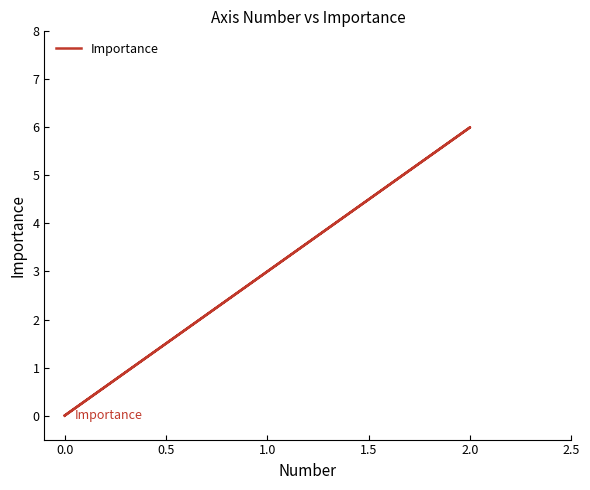

How many values are between 0 and 1?

4